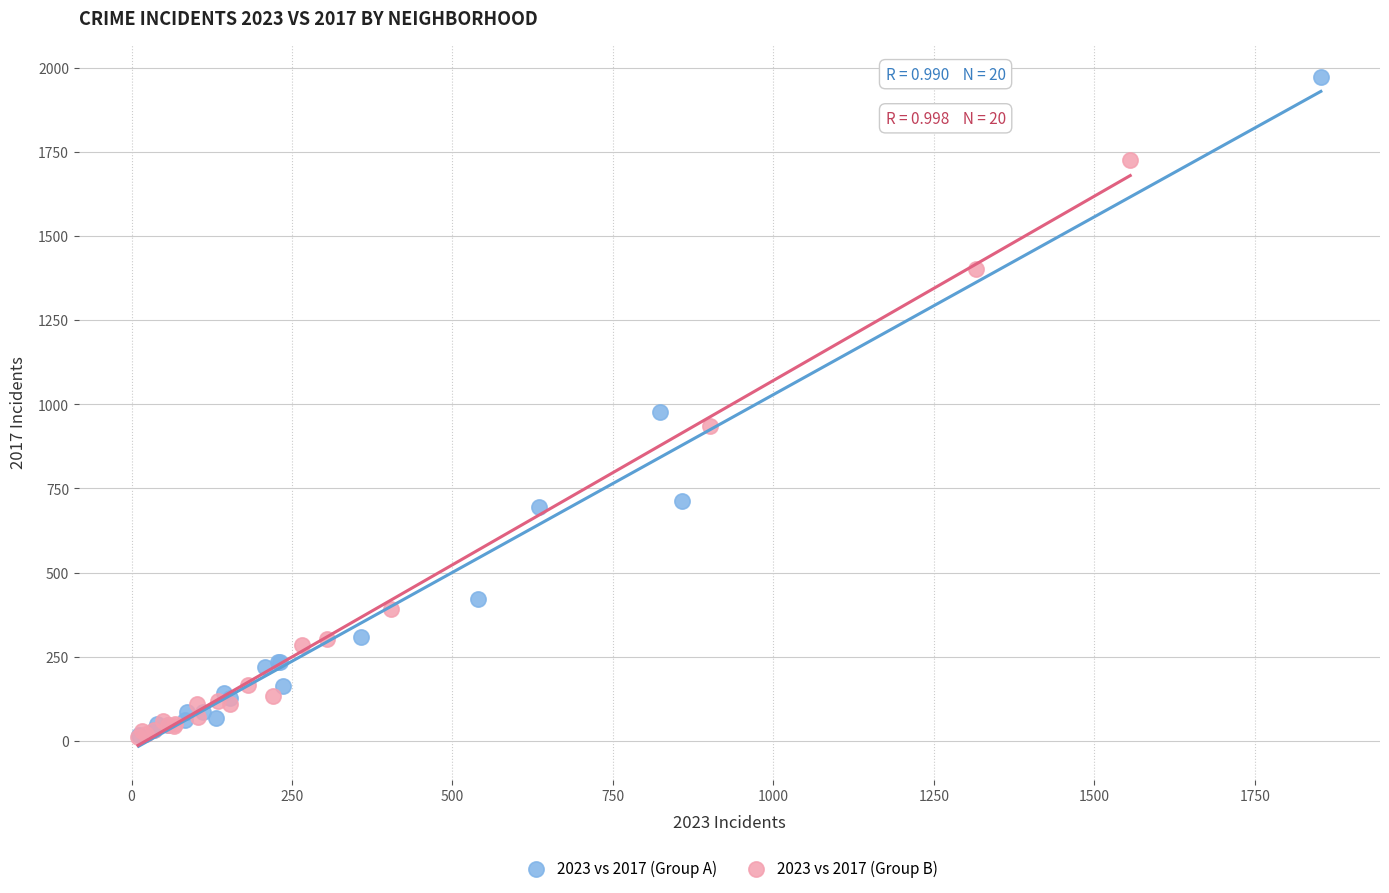

Which series reaches the maximum Y coordinate?

2023 vs 2017 (Group A)